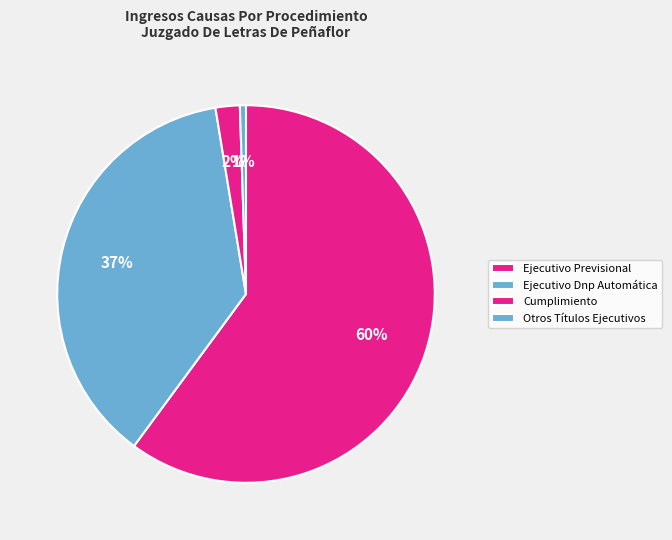

What is the total percentage of Otros Títulos Ejecutivos and Ejecutivo Dnp Automática?

37.8%